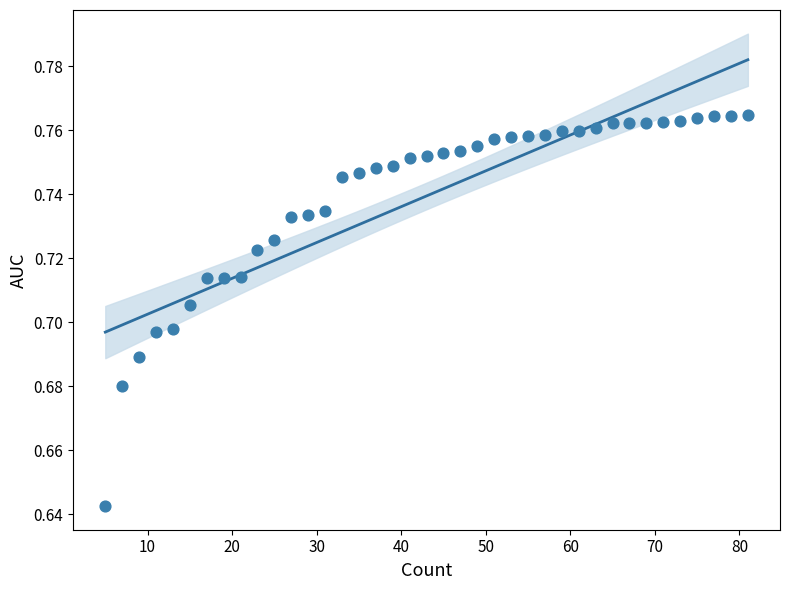

What is the range of X values (max minus min)?

76.0